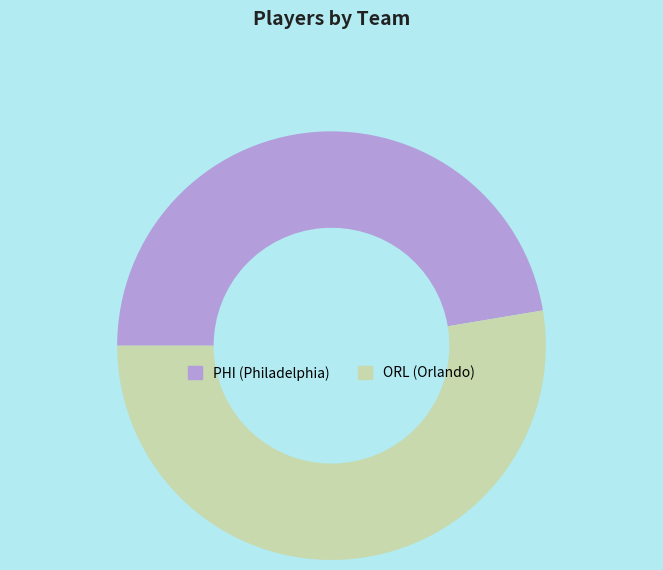

Count the number of slices in the pie.

2